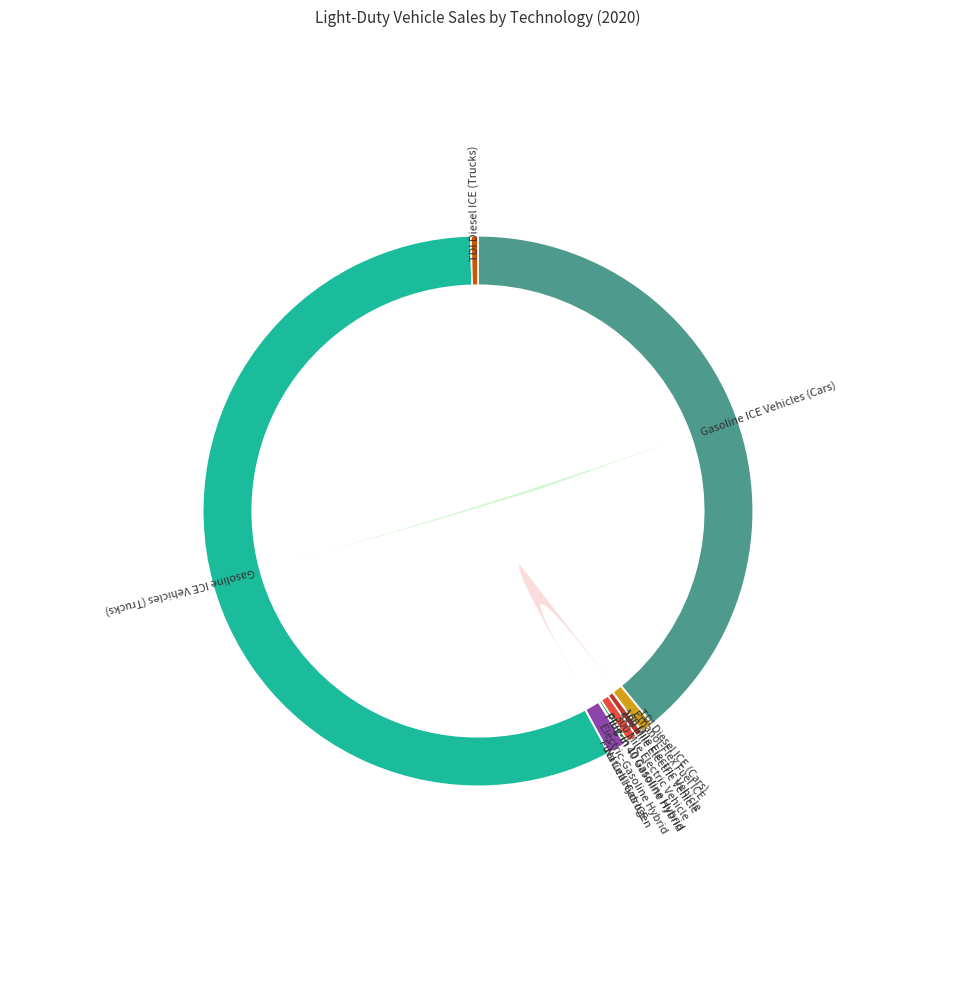

What percentage is the Ethanol-Flex Fuel ICE slice, to the nearest percent?

1%